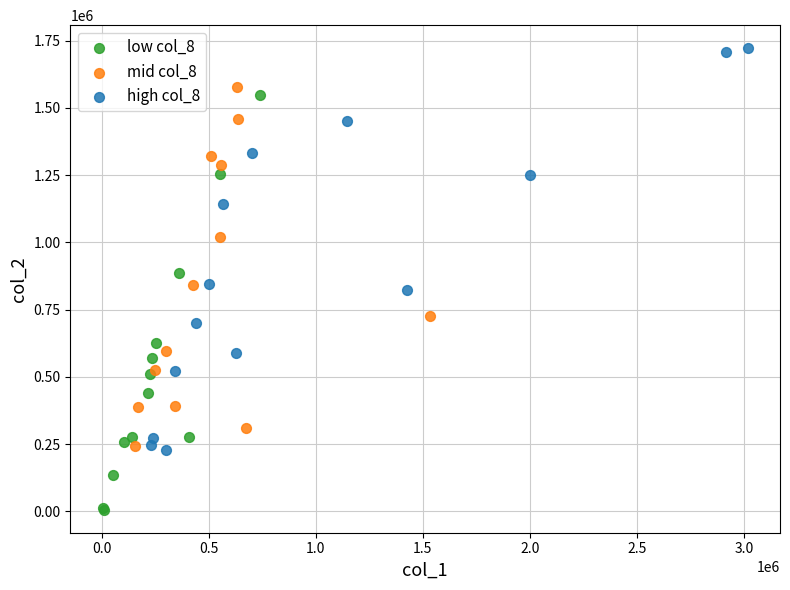

Which series reaches the minimum Y coordinate?

low col_8